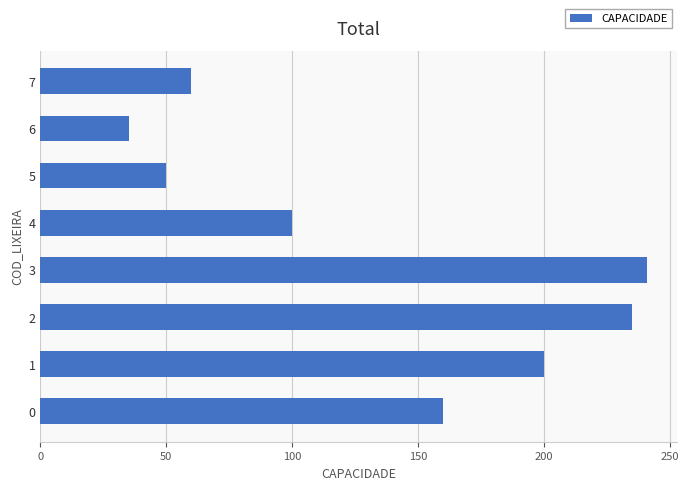

The value at 0 is 54. True or false?

False